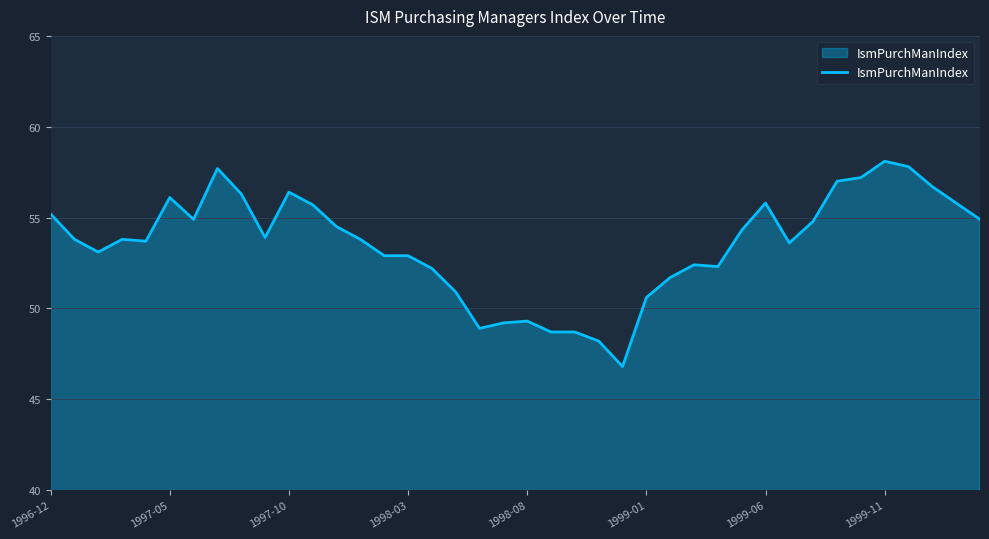

What is the difference between the maximum and second lowest values?

9.9